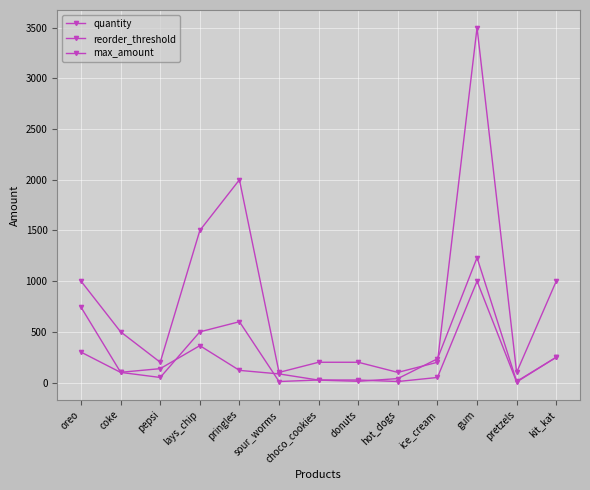

Reading left to right, extract all data points from this chart.

quantity: oreo=743	coke=101	pepsi=137	lays_chip=364	pringles=120	sour_worms=85	choco_cookies=24	donuts=12	hot_dogs=39	ice_cream=234	gum=1232	pretzels=11	kit_kat=249
reorder_threshold: oreo=300	coke=100	pepsi=50	lays_chip=500	pringles=600	sour_worms=10	choco_cookies=25	donuts=25	hot_dogs=10	ice_cream=50	gum=1000	pretzels=5	kit_kat=250
max_amount: oreo=1000	coke=500	pepsi=200	lays_chip=1500	pringles=2000	sour_worms=100	choco_cookies=200	donuts=200	hot_dogs=100	ice_cream=200	gum=3500	pretzels=100	kit_kat=1000